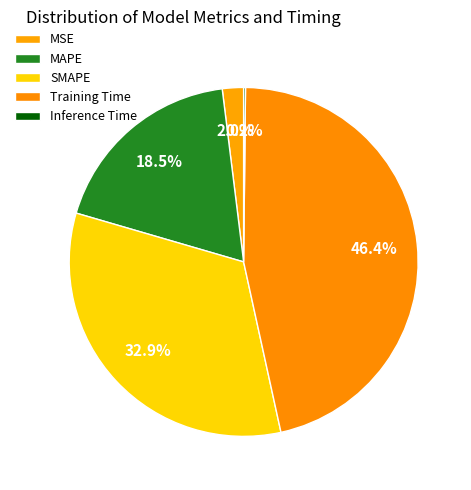

Which has a higher value, SMAPE or Training Time?

Training Time